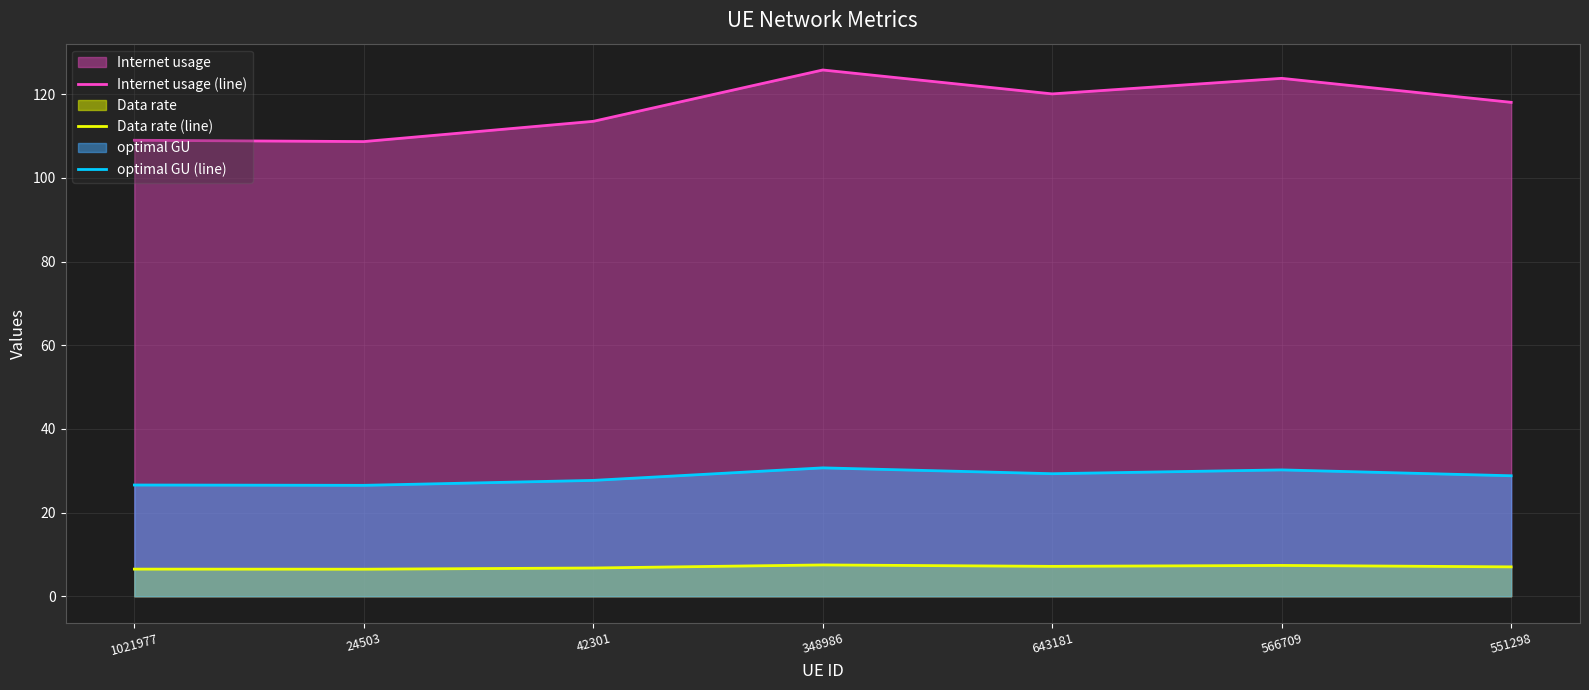

What is the difference between the second highest and minimum values in the Data rate (line) series?

0.9